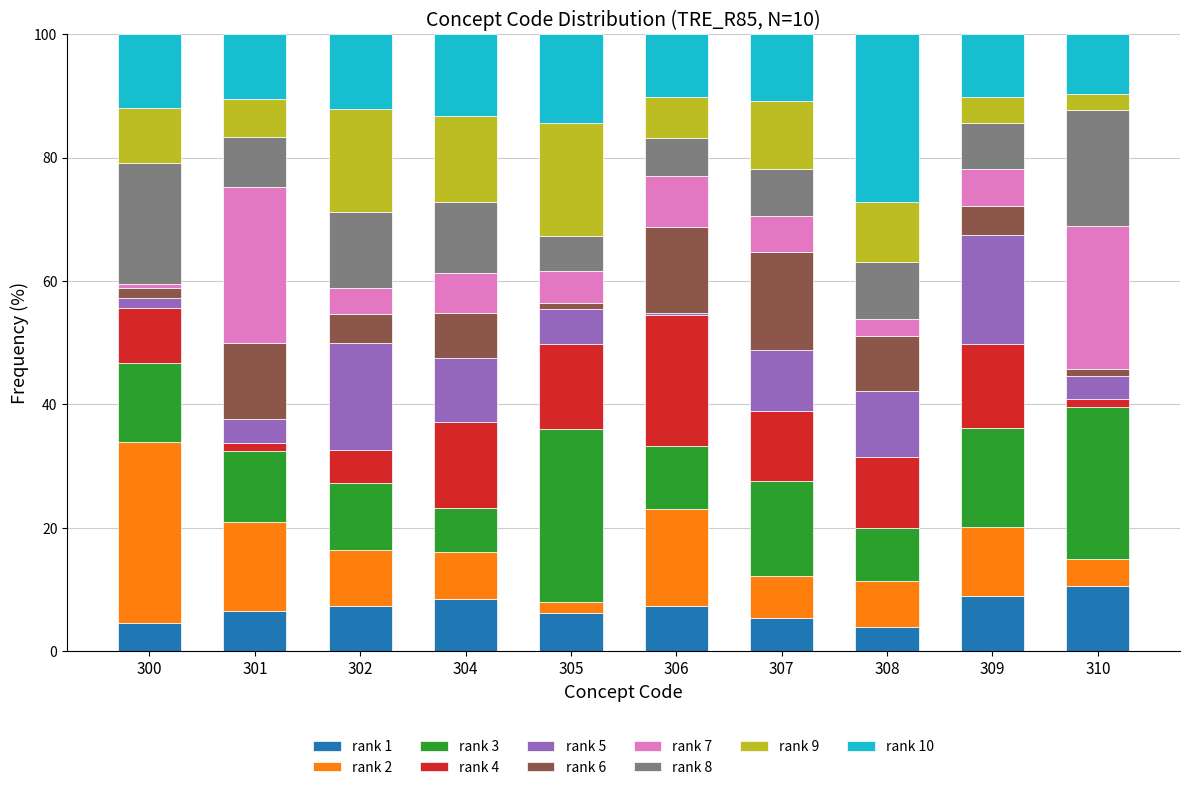

The rank 1 series shows 17.0 at 310. True or false?

False